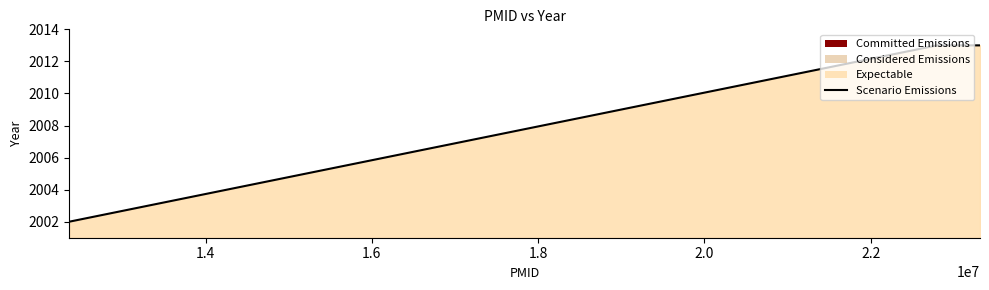

What is the minimum value shown in the chart?

2002